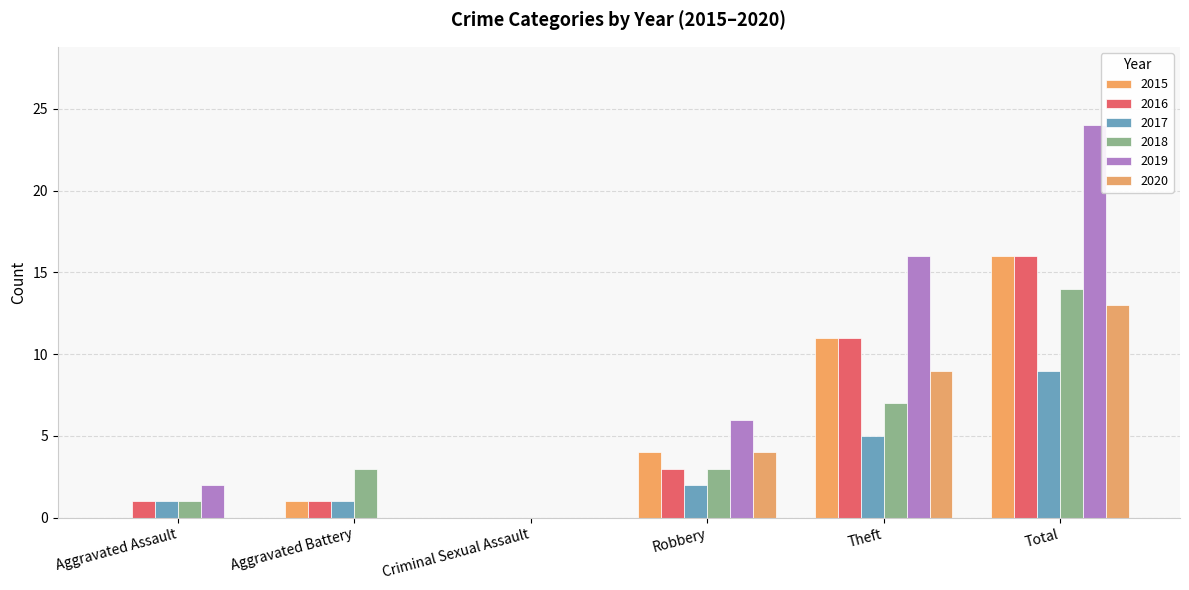

How many series are shown in this chart?

6